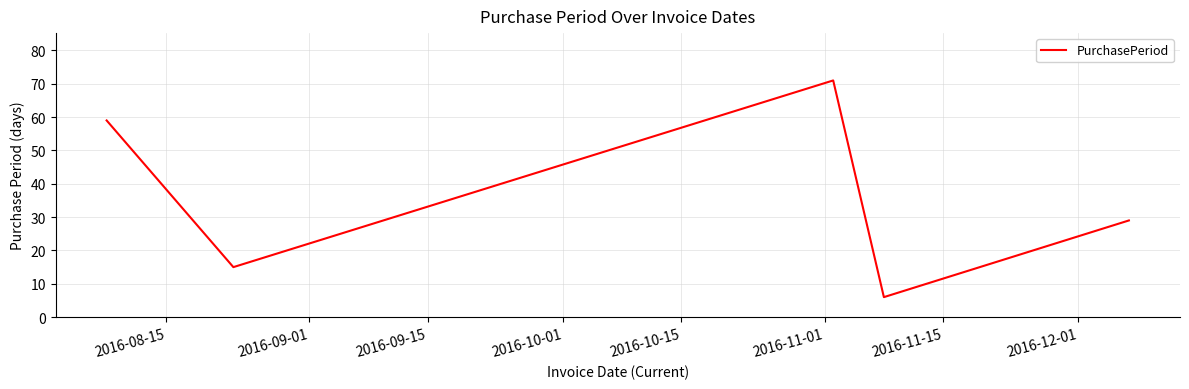

What is the sum of all values?

180